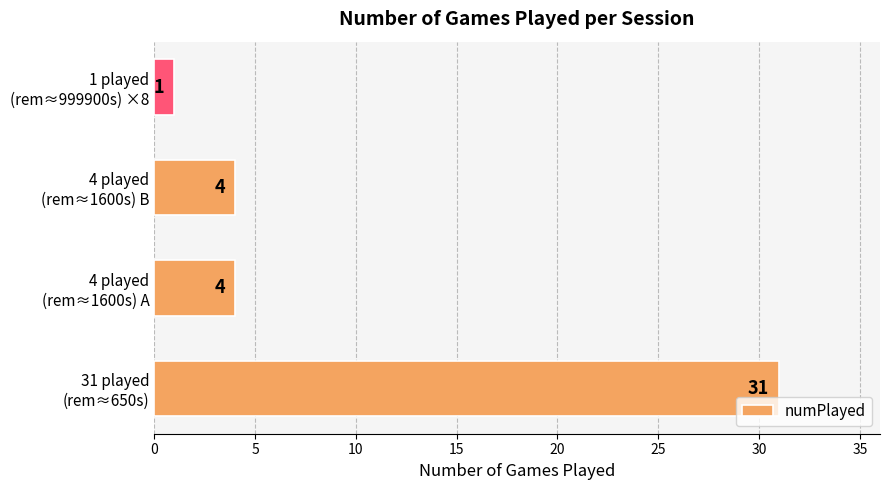

What is the maximum value shown in the chart?

31